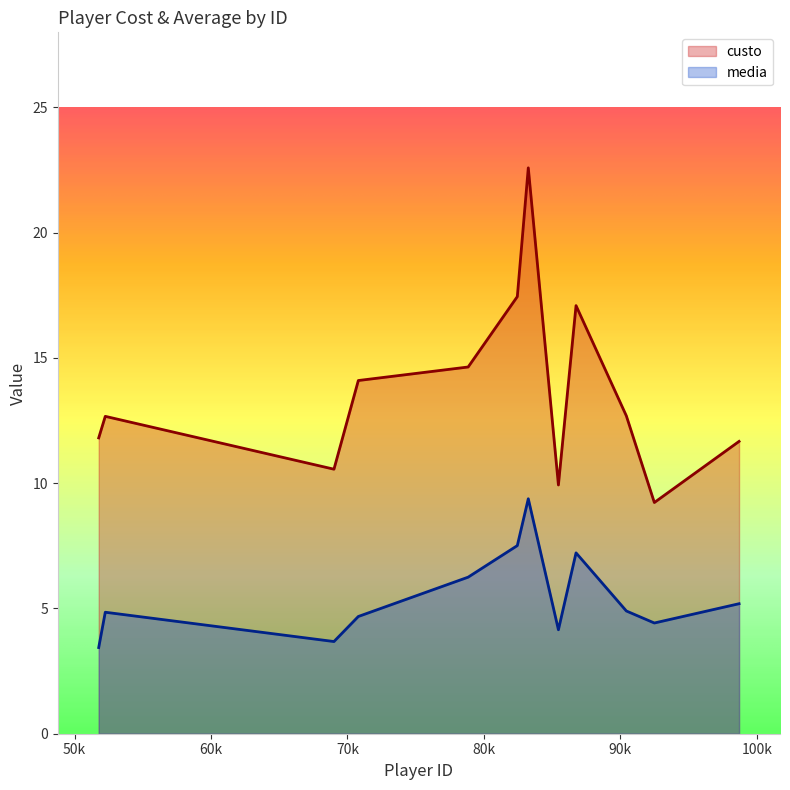

Is the value of custo at Réver Humberto greater than the value of media at Réver Humberto?

Yes